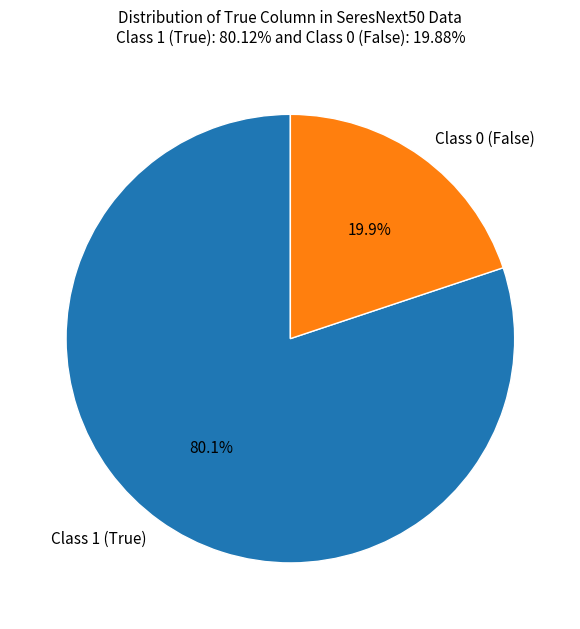

Which category has the smallest portion of the pie?

Class 0 (False)